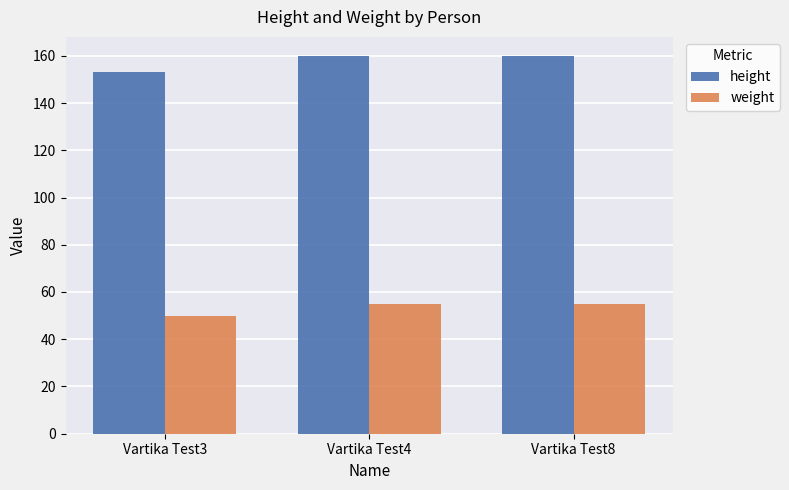

Is it true that height equals 242 at Vartika Test4?

False